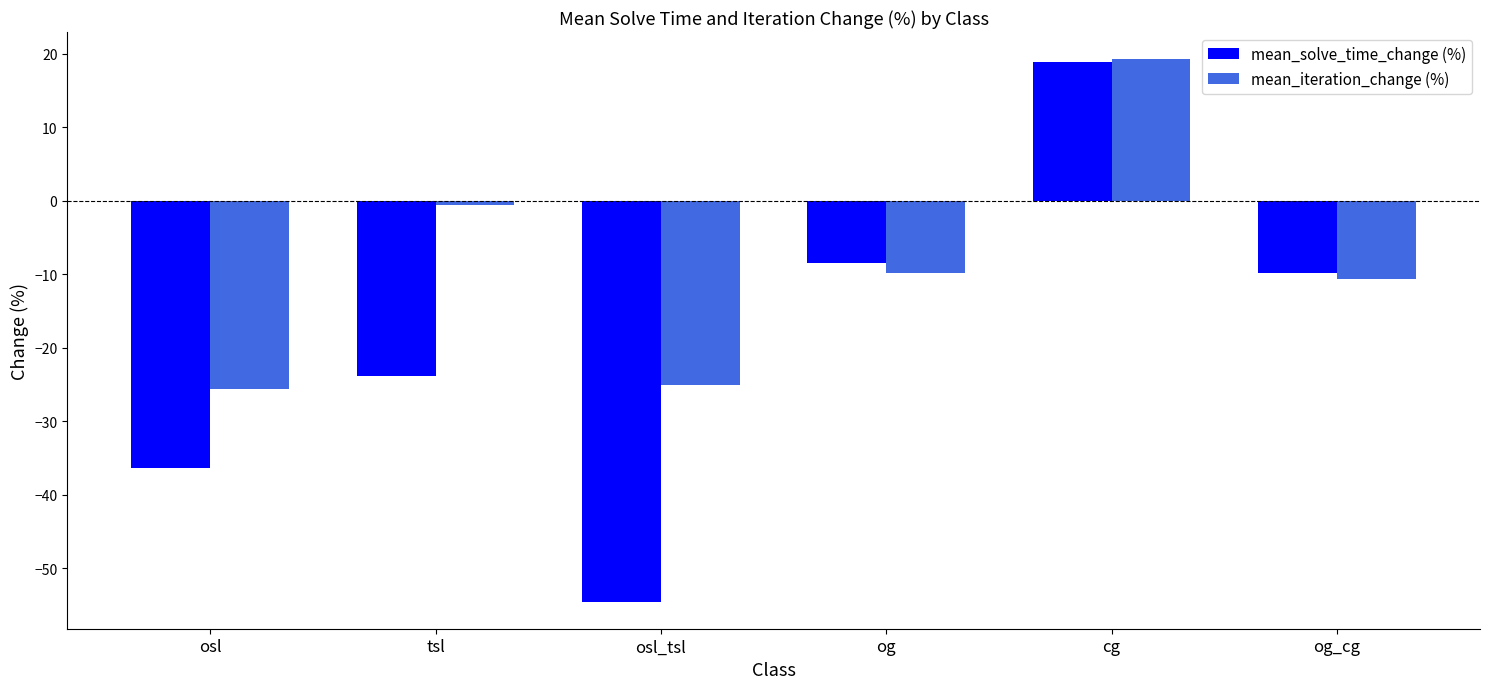

What is the minimum value shown in the chart?

-54.6